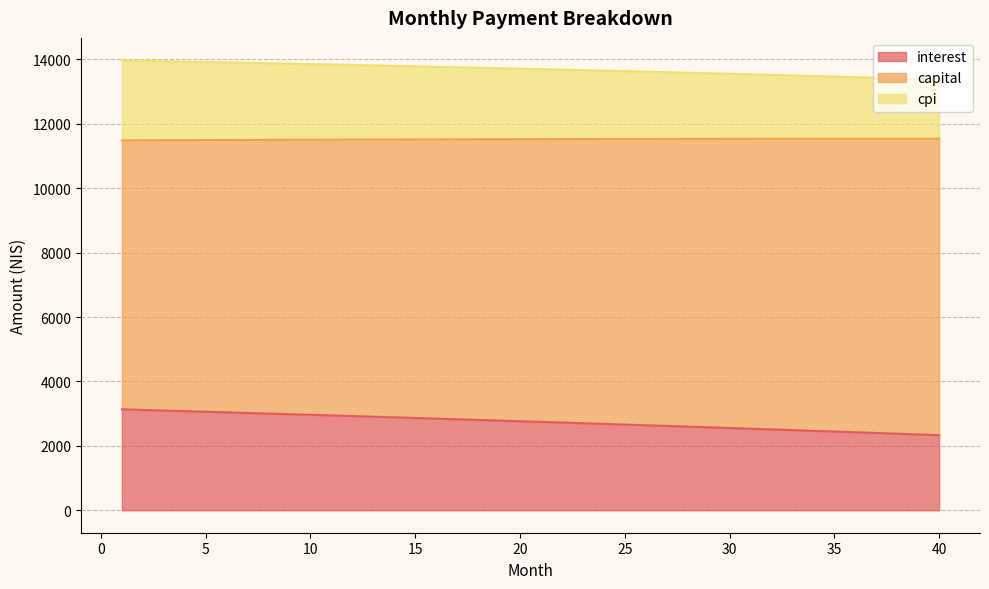

What is the difference between the second highest and minimum values in the interest series?

783.5